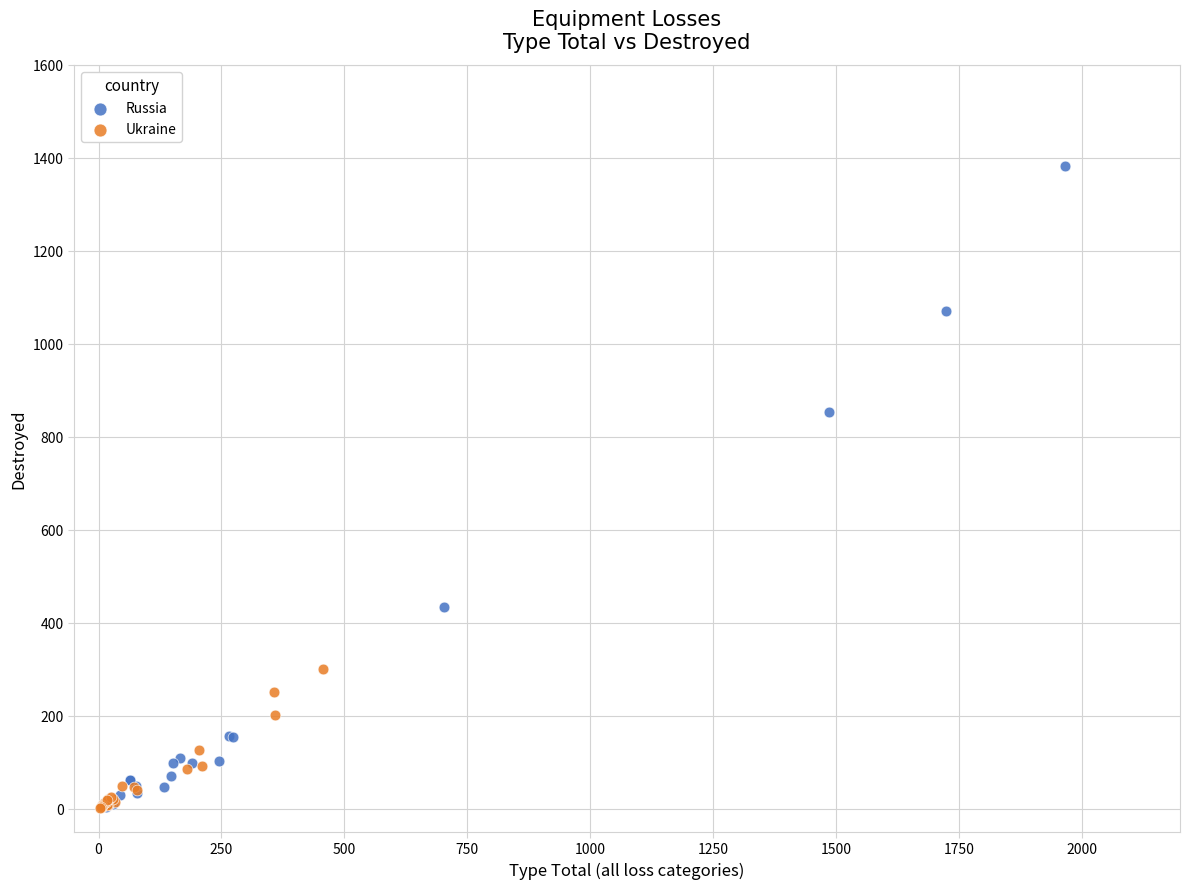

Which series contains the highest Y value?

Russia